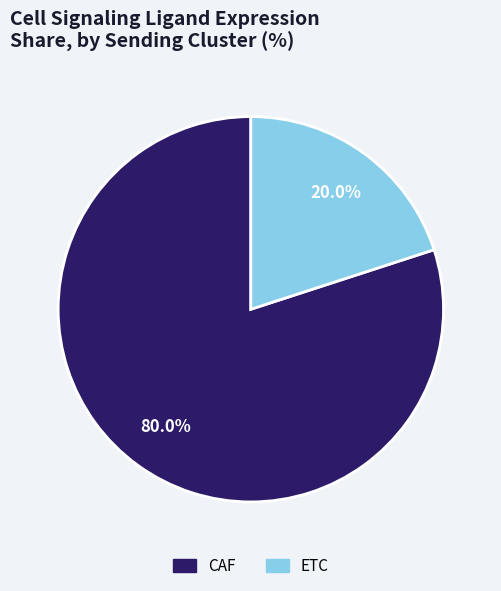

Between CAF and ETC, which is larger?

CAF